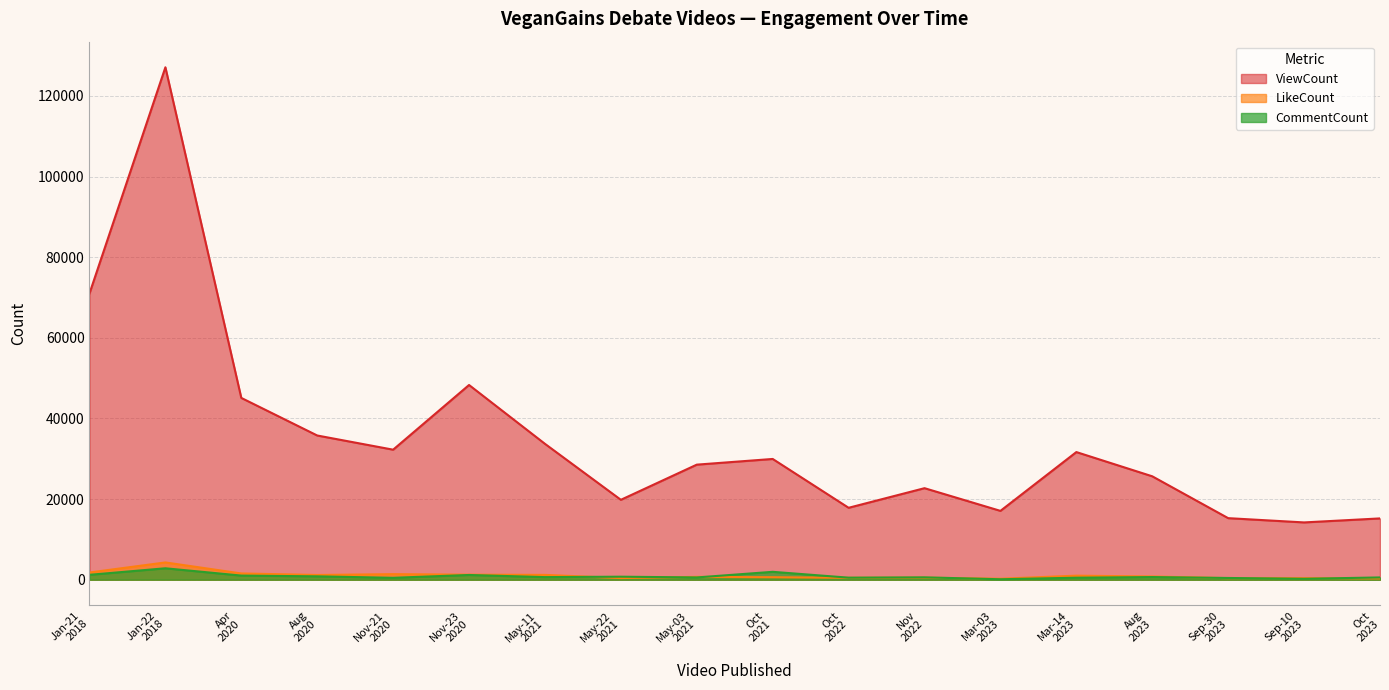

How many interior local peaks does the CommentCount series have?

6